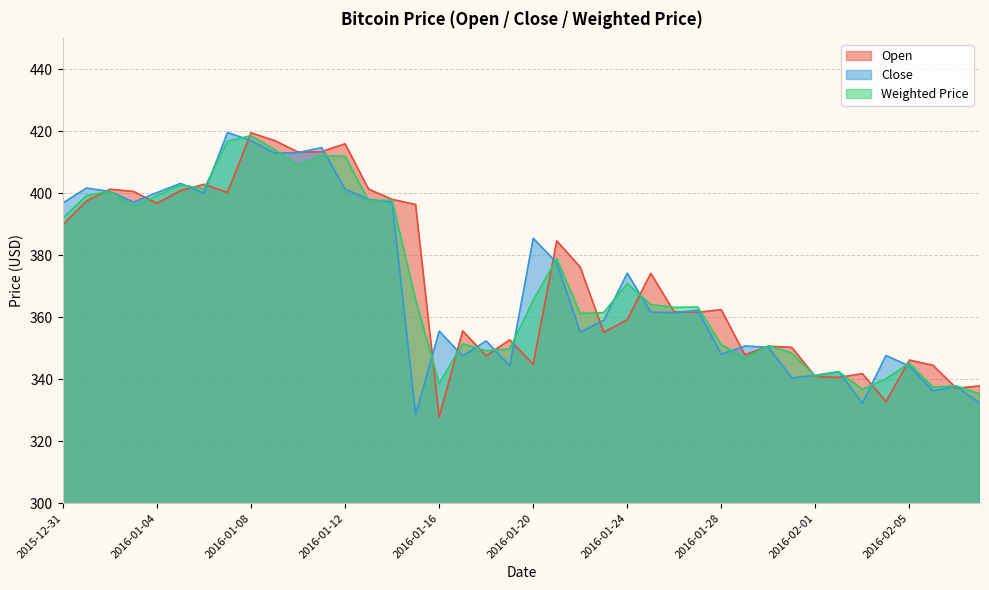

How many distinct data groups are displayed?

3